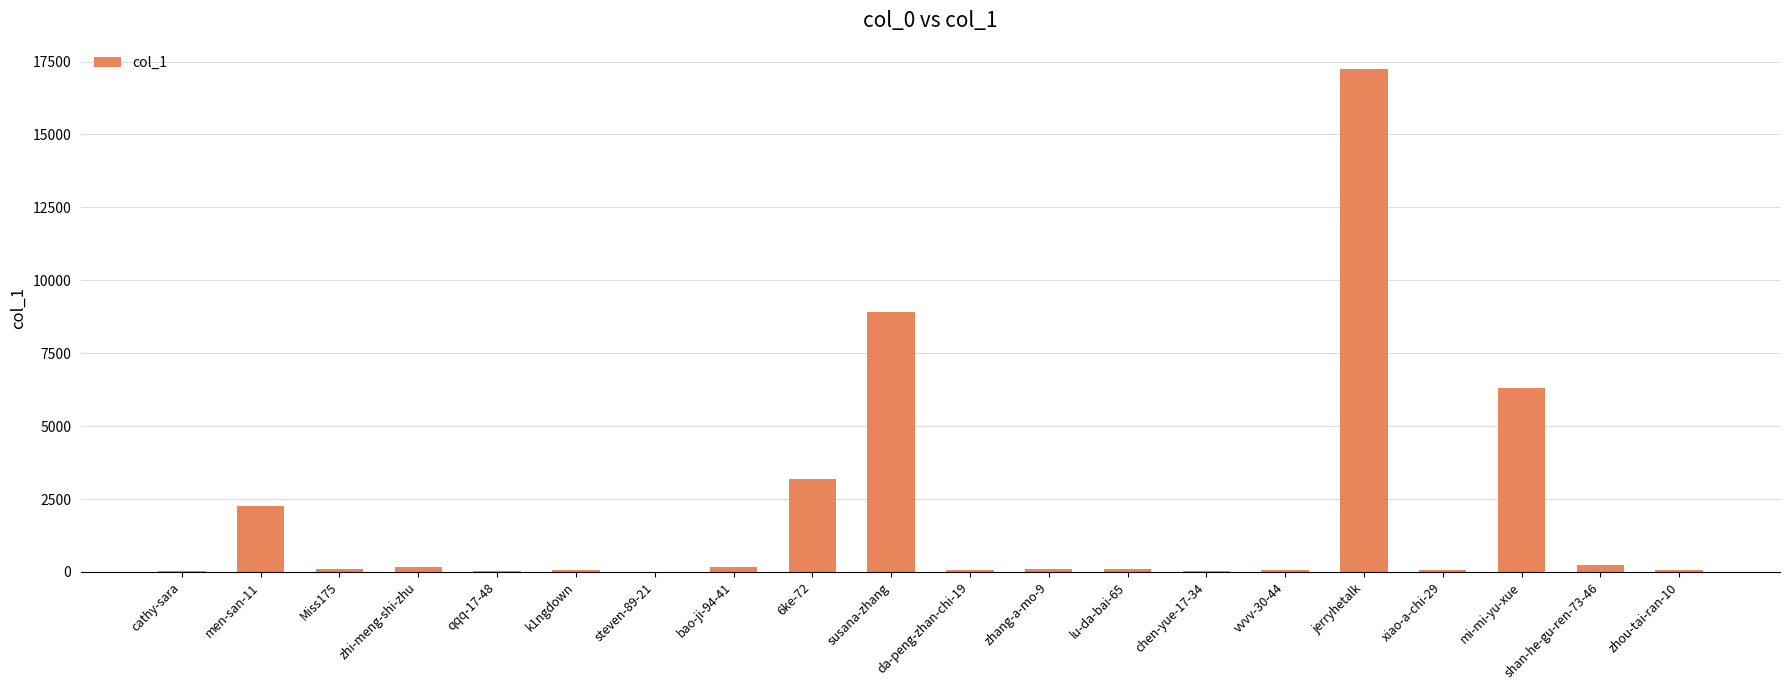

What is the sum of all values?

39273